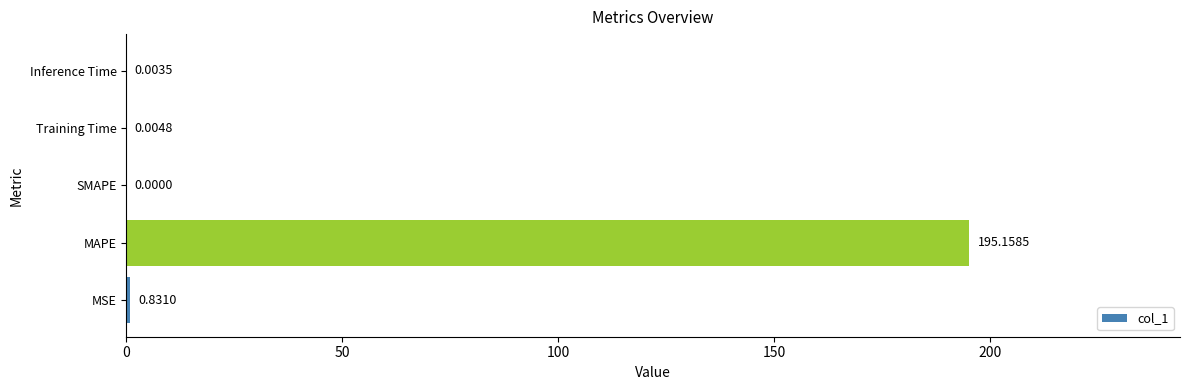

What is the sum of all values?

196.0